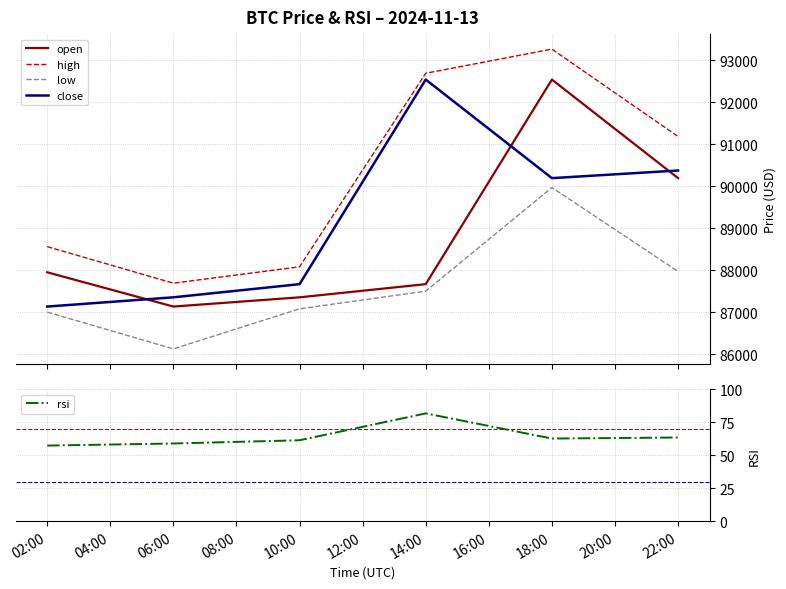

True or false: open and low cross at least once.

False